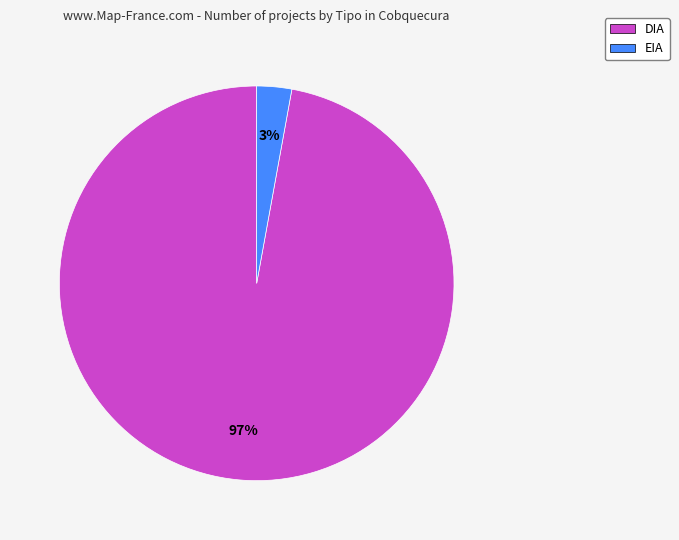

Is there any slice that represents more than half of the pie?

Yes